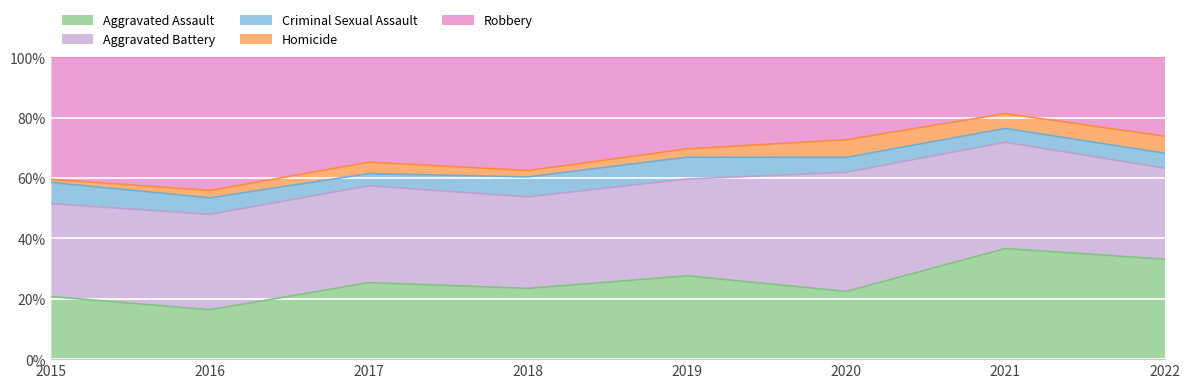

How many series are shown in this chart?

5